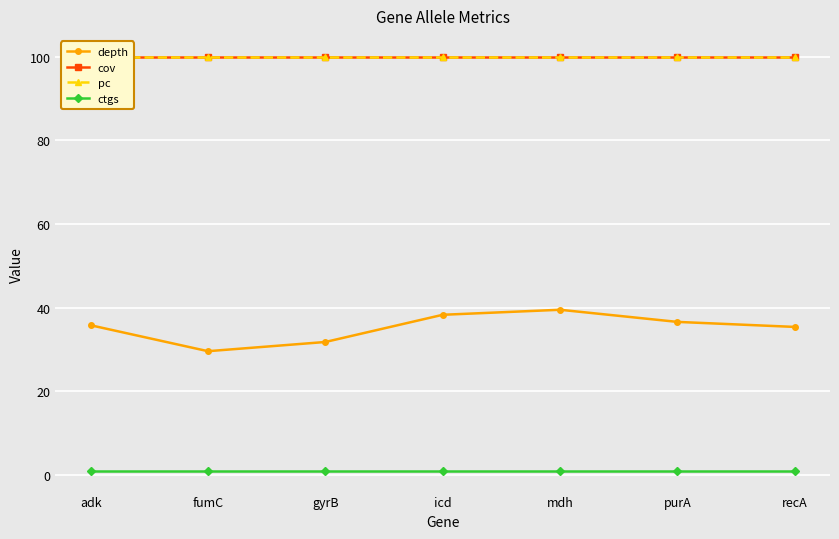

What is the difference between the depth values at adk and icd?

2.5